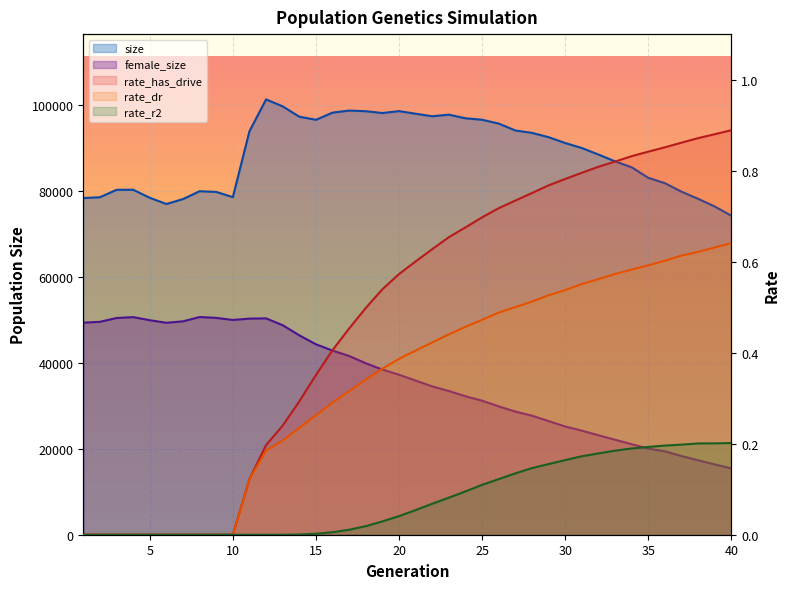

What is the value of the female_size point at the 26th from the left?

29842.0